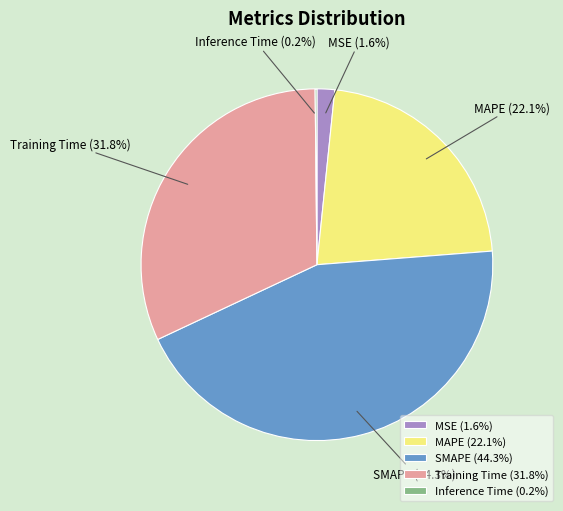

Between MSE and SMAPE, which is larger?

SMAPE